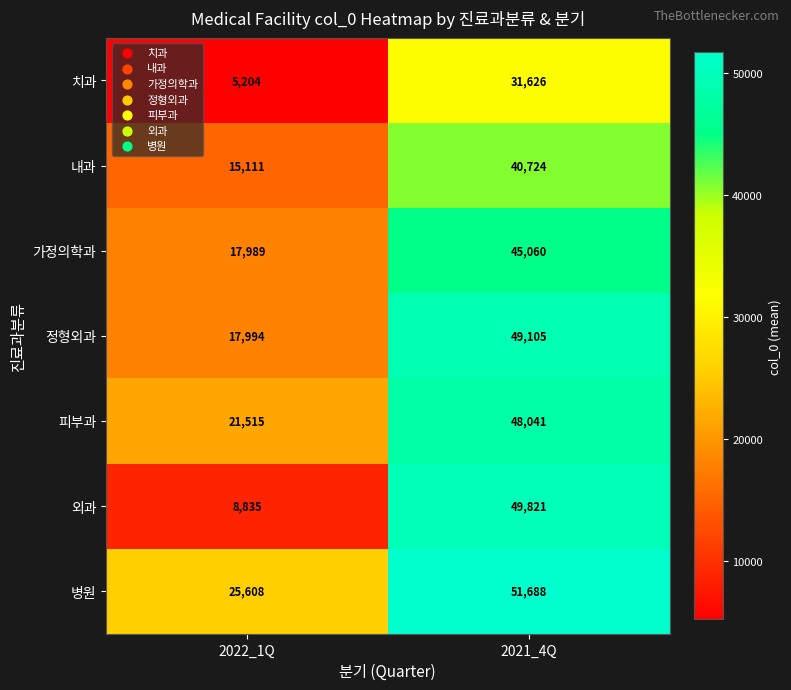

At which label is 피부과 closest to 34778?

2022_1Q